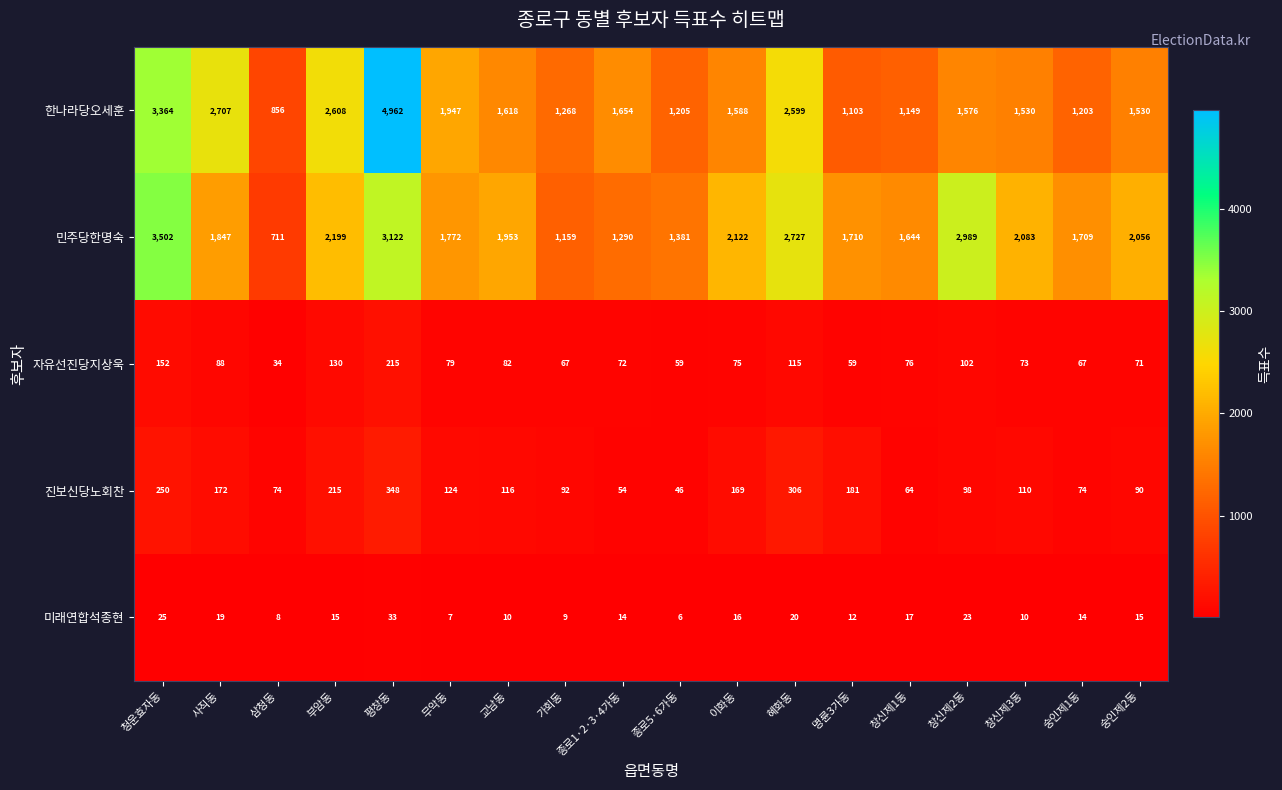

Which category has the highest value across all series?

평창동